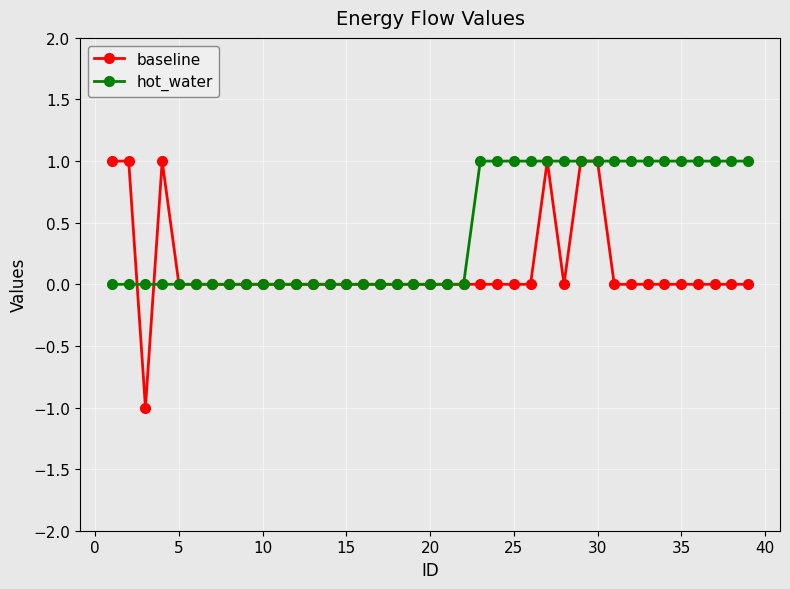

Which series has the largest total across all categories?

hot_water